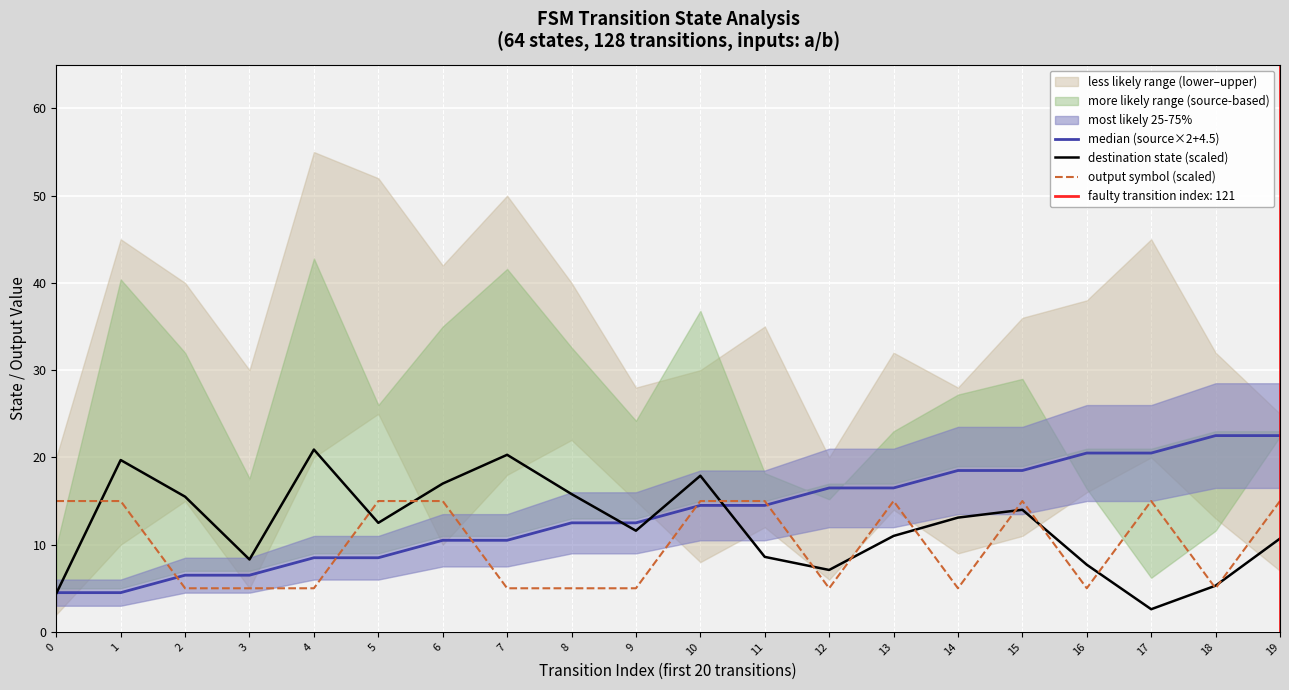

How many values in the output symbol (scaled) series are below 15?

10